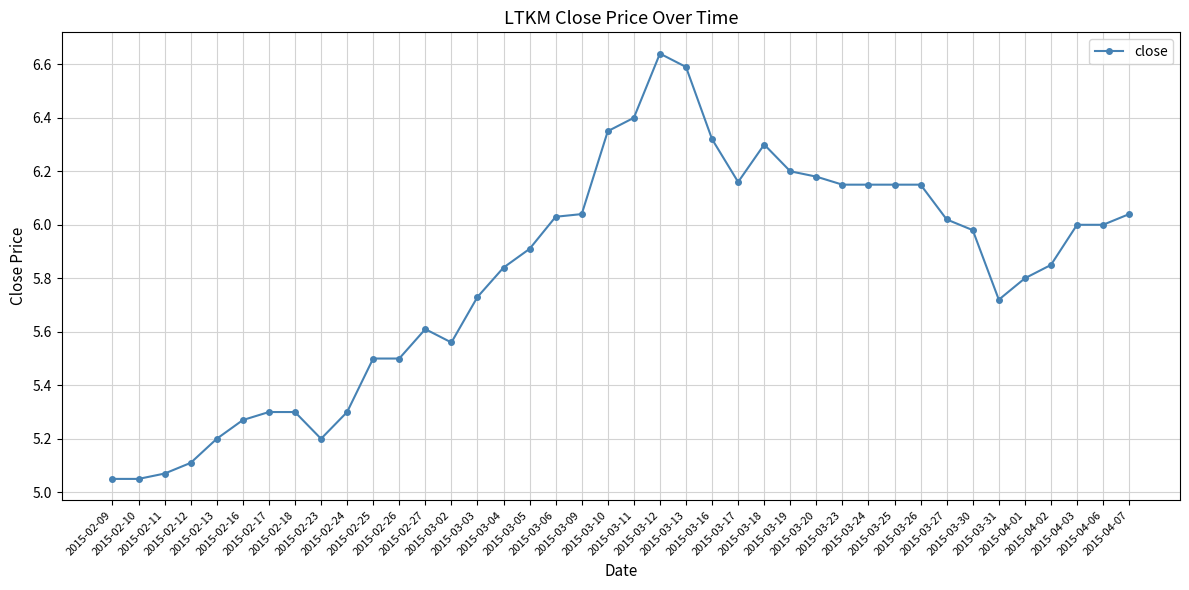

What is the sum of all values?

232.7